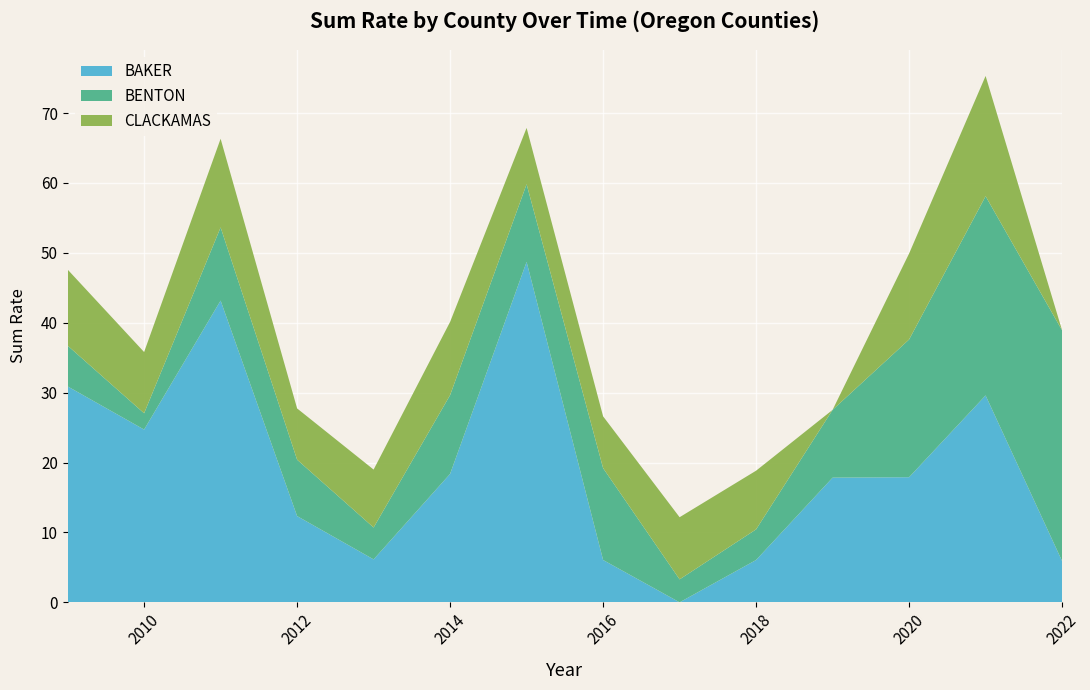

Reading left to right, extract all data points from this chart.

BAKER: 30.9	24.7	43.2	12.3	6.1	18.4	48.7	6.1	0.0	6.1	17.8	17.9	29.6	5.9
BENTON: 5.8	2.3	10.5	8.1	4.6	11.3	11.1	13.1	3.3	4.4	9.7	19.7	28.5	33.0
CLACKAMAS: 10.9	8.8	12.7	7.3	8.3	10.5	8.1	7.4	8.9	8.4	0.0	12.3	17.2	0.0